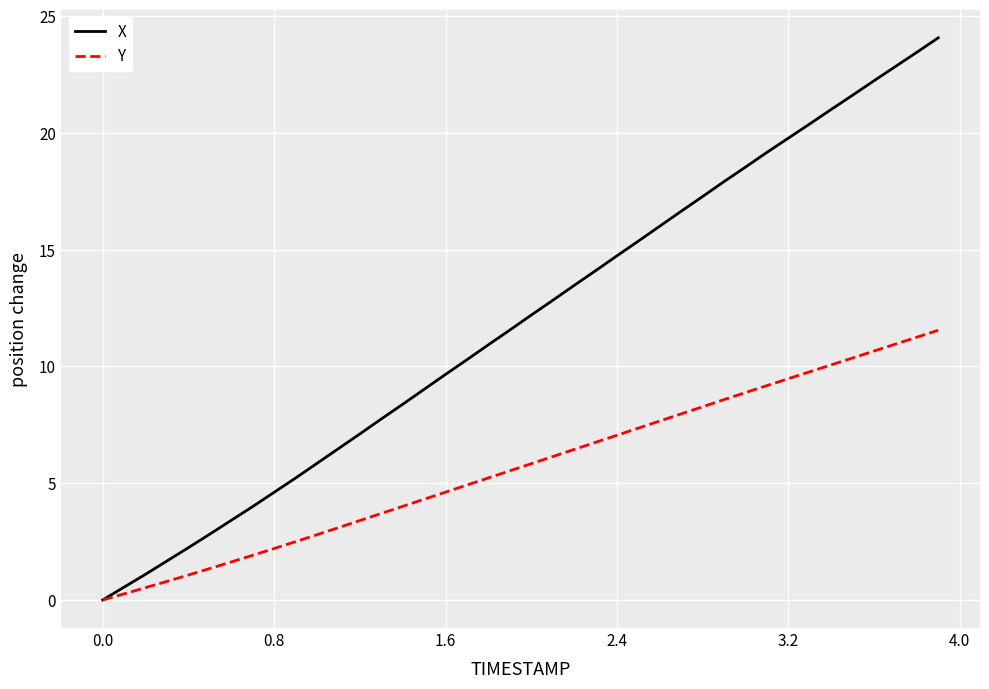

At how many categories does at least one series exceed 20?

7